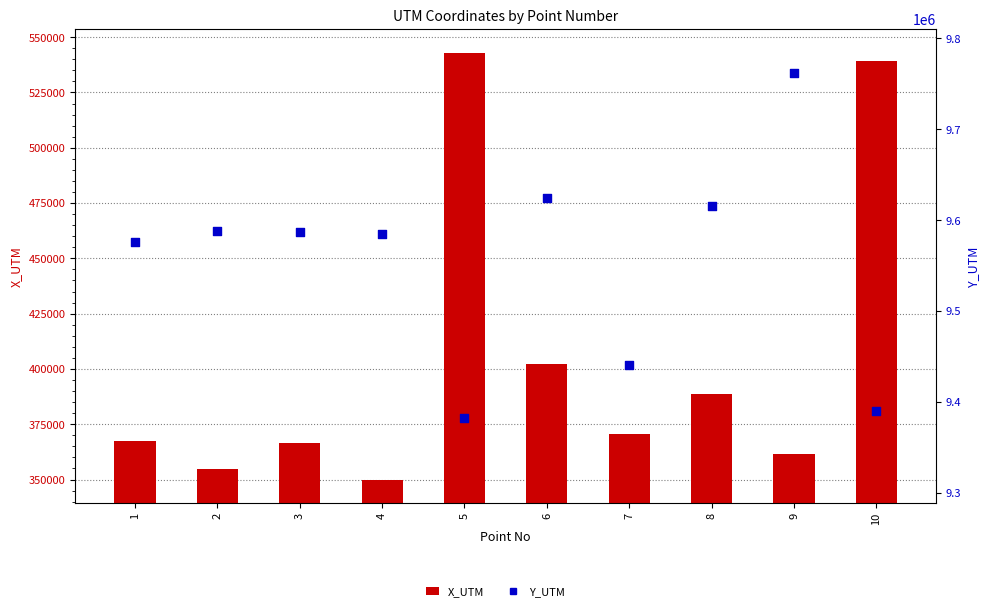

What is the total value across all series at 3?

9953857.4